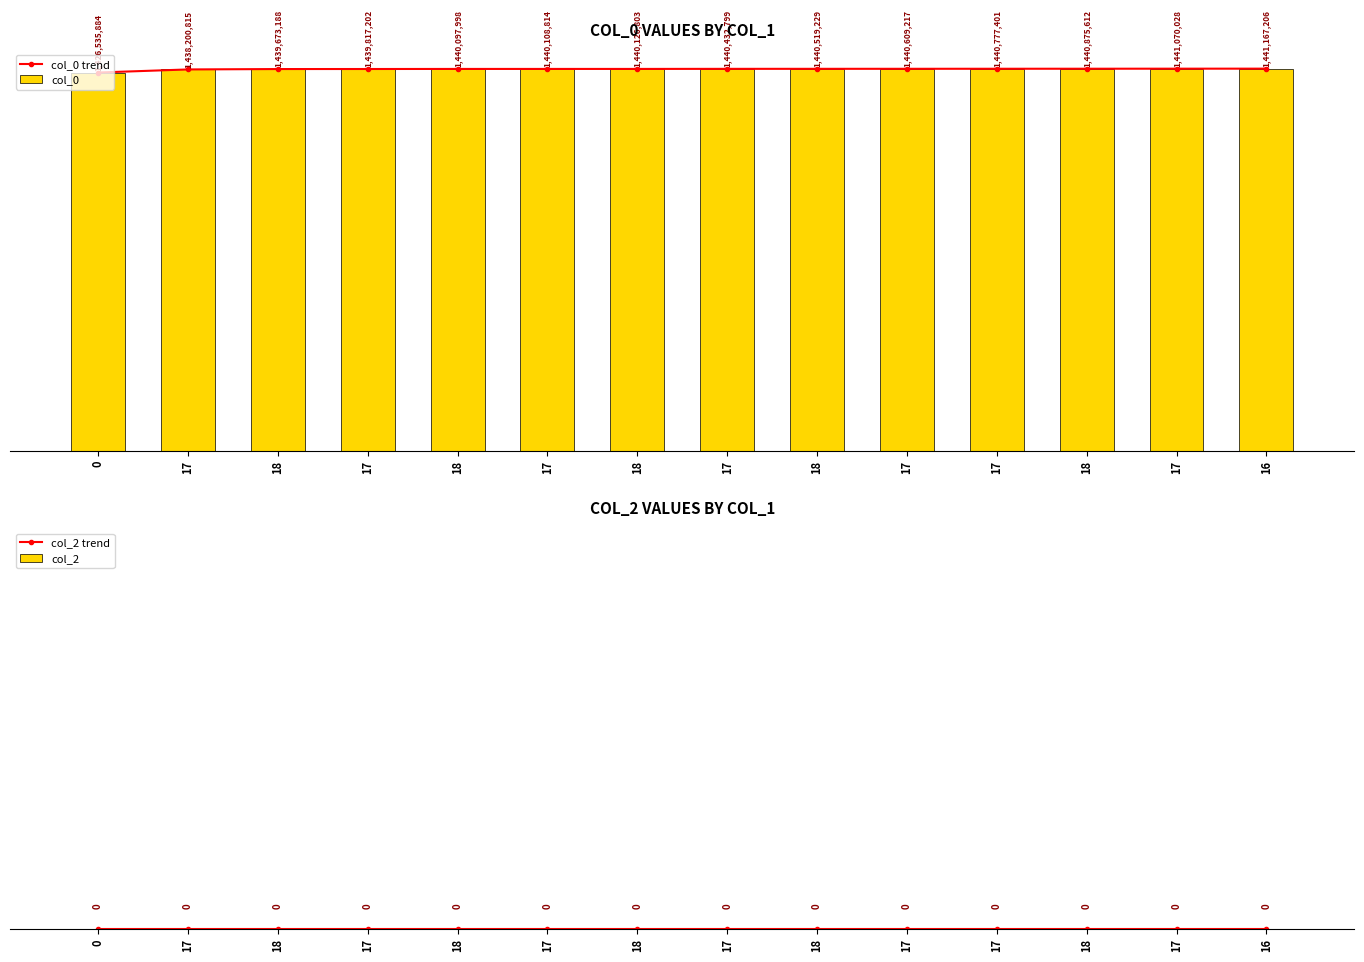

The value of col_0 at 17 is 1439817202. True or false?

True